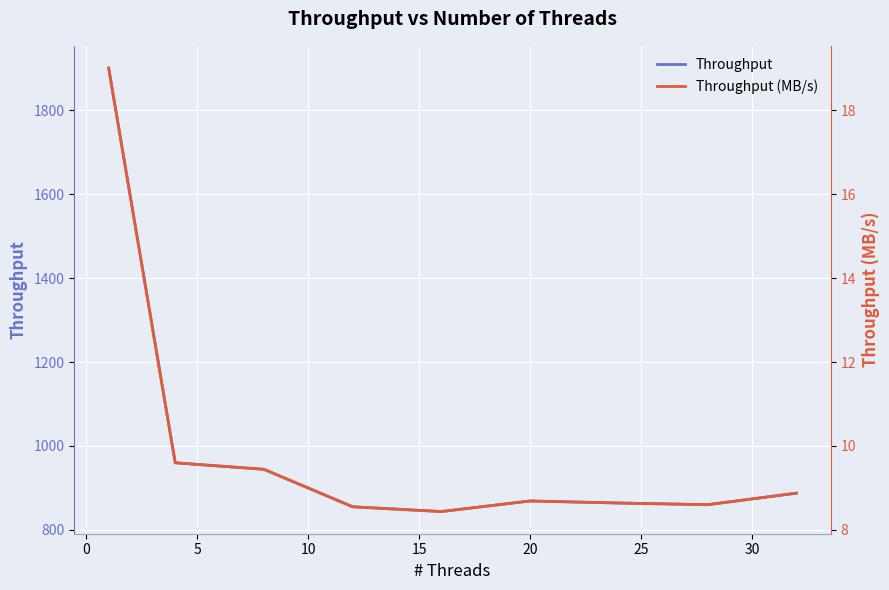

The value of Throughput (MB/s) at 10 is 14.4. True or false?

False